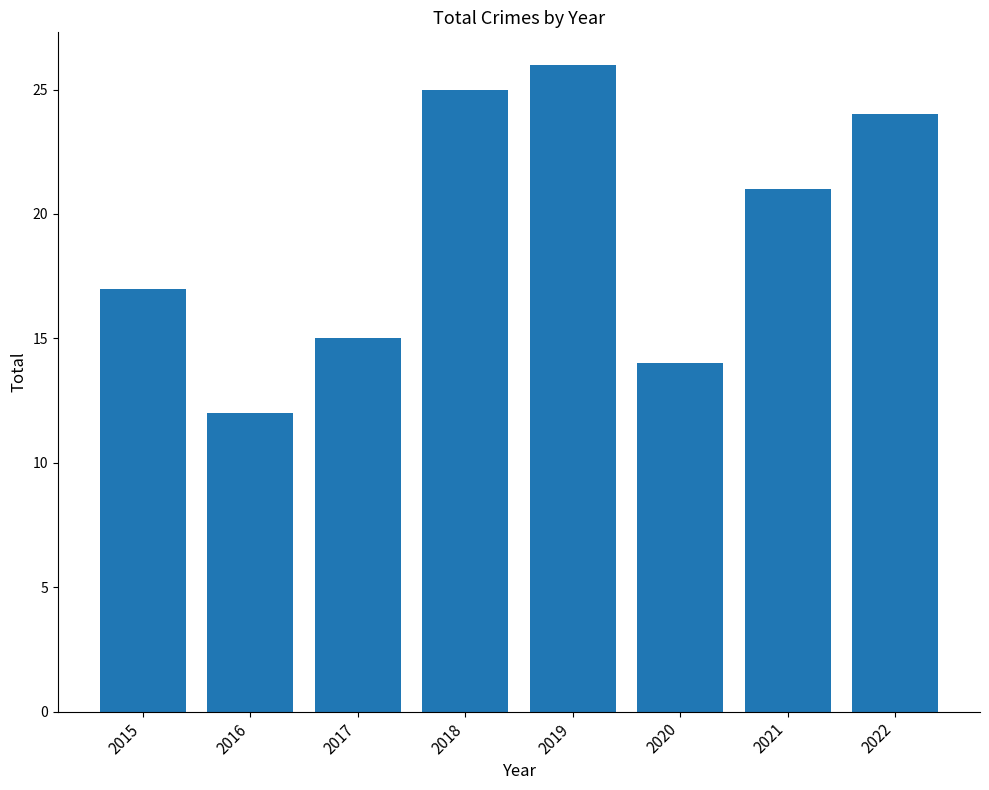

What is the difference between the values at 2015 and 2021?

4